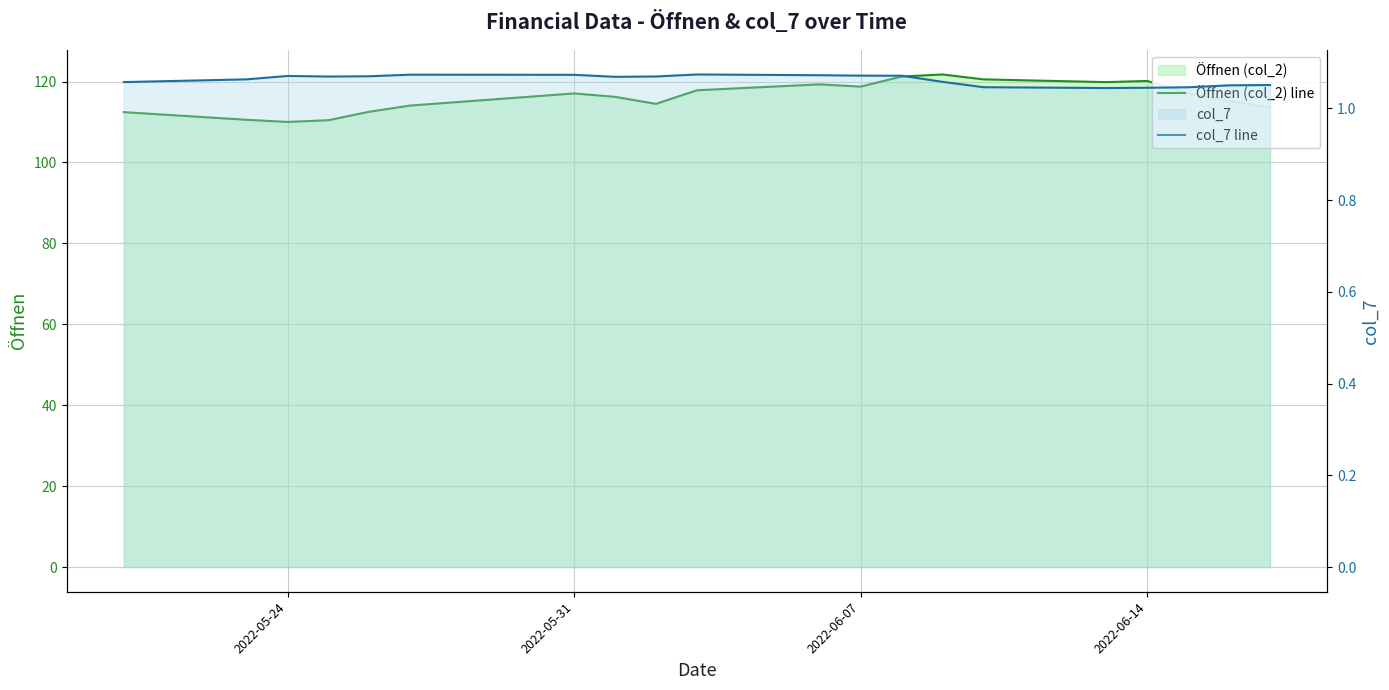

Where does the Öffnen (col_2) line series first go above 117?

2022-05-31